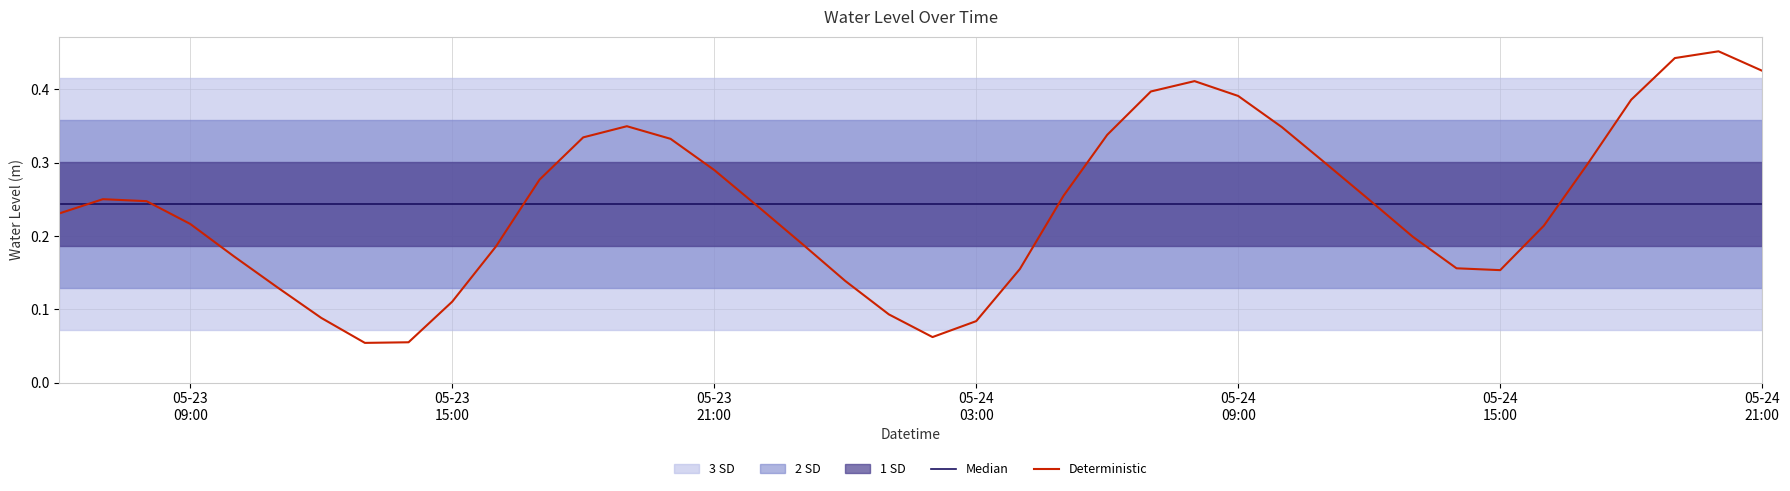

What is the greatest value displayed?

0.5